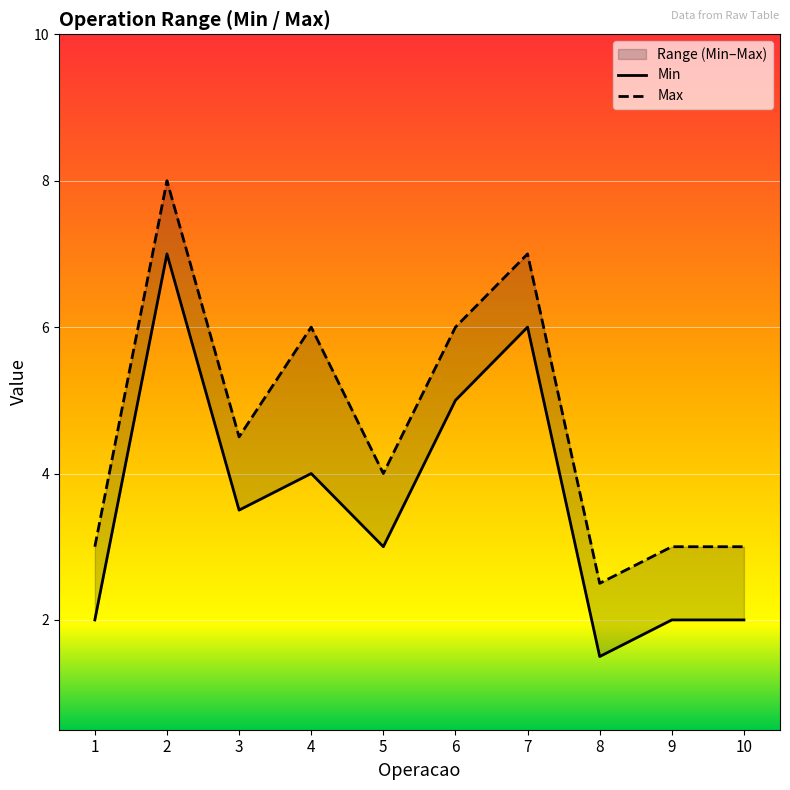

At which label is Max closest to 5?

3